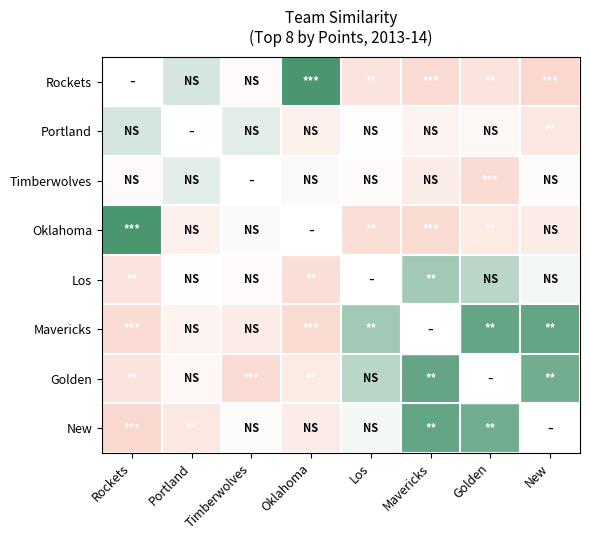

How many negative values does the Mavericks series have?

4